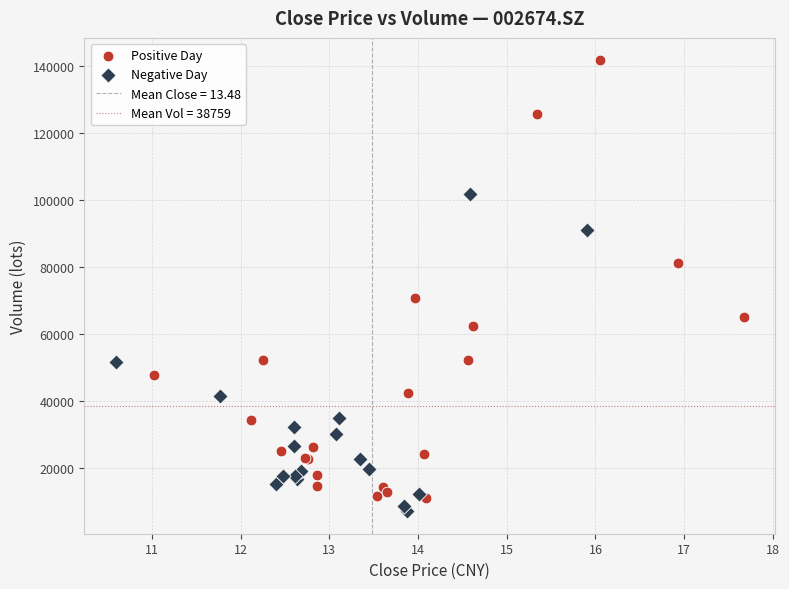

Which series reaches the minimum Y coordinate?

Negative Day